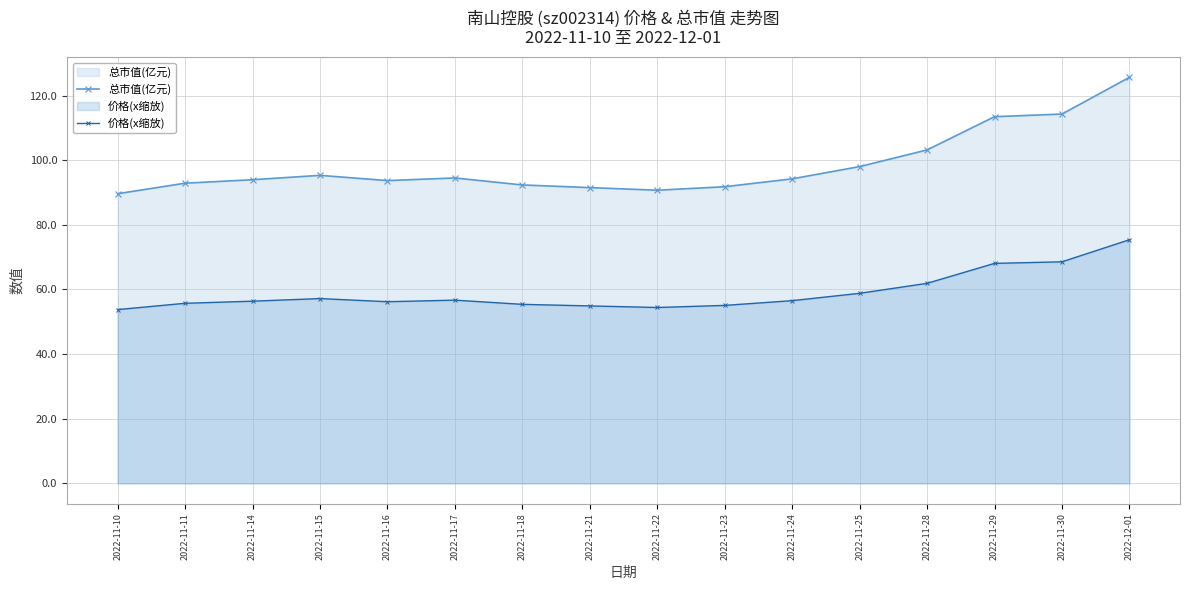

What is the sum of the 总市值(亿元) values at 2022-11-29 and 2022-12-01?

239.1